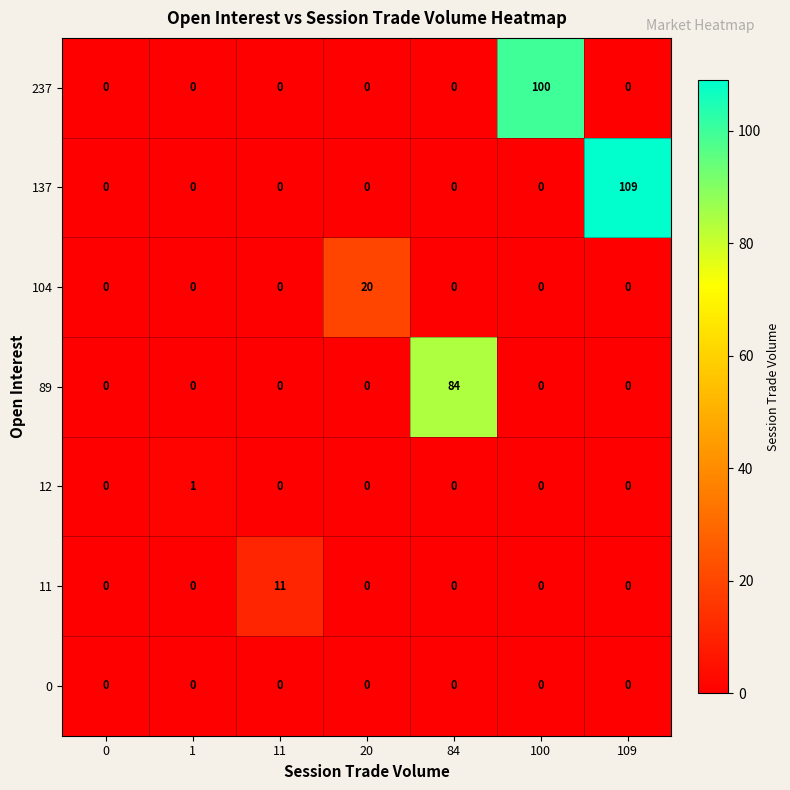

What is the difference between the highest and lowest values at 109?

109